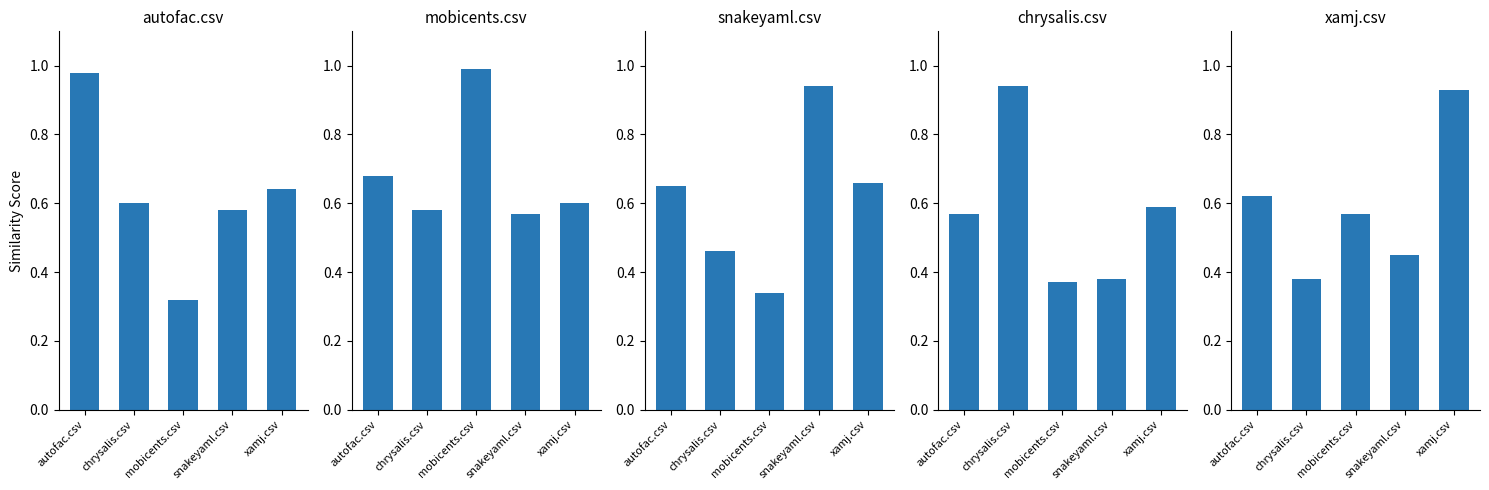

True or false: mobicents.csv has a value of 0.6 at mobicents.csv.

False